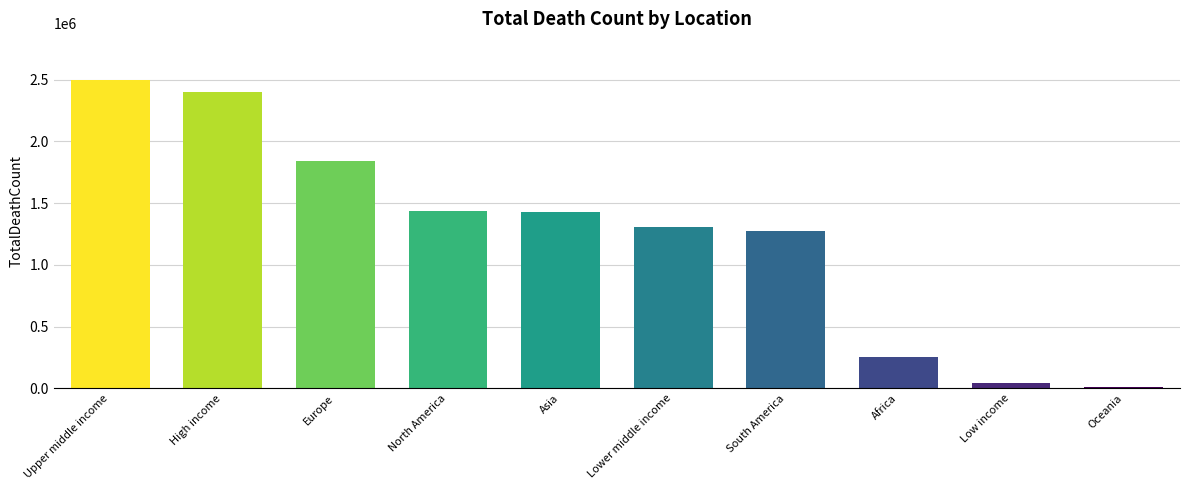

The value at North America is 1438589. True or false?

True